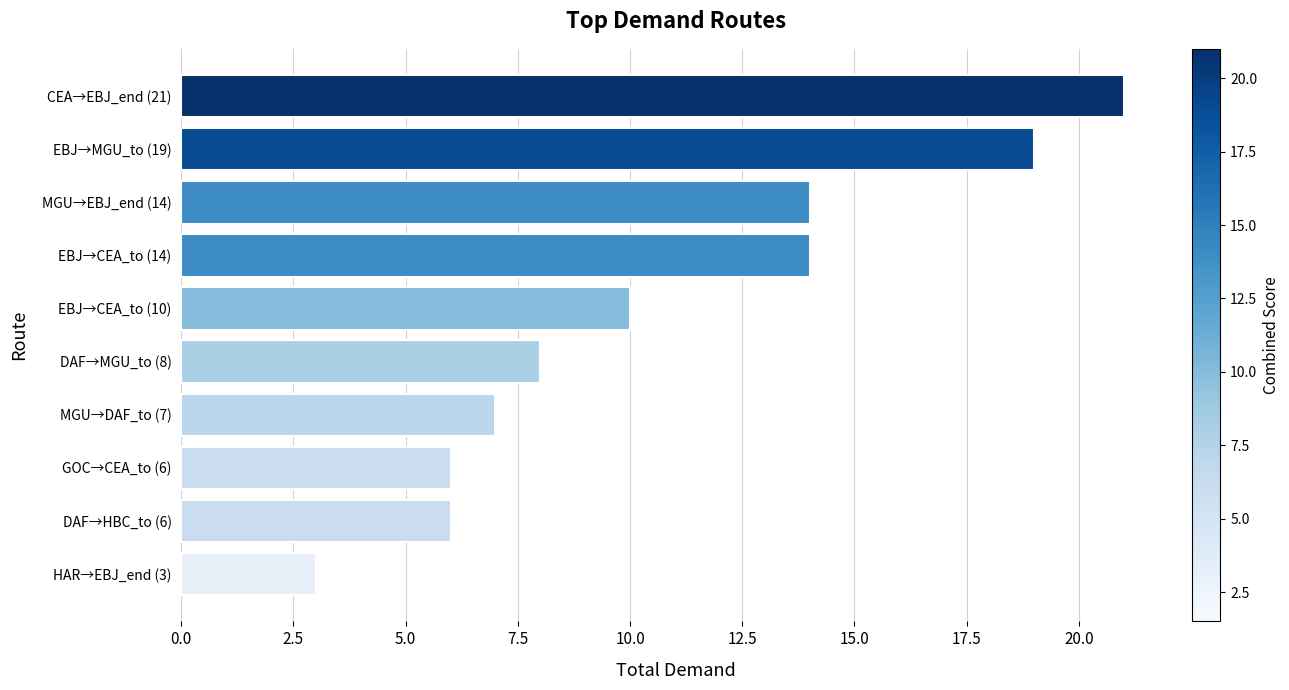

The value at CEA→EBJ_end (21) is 21. True or false?

True